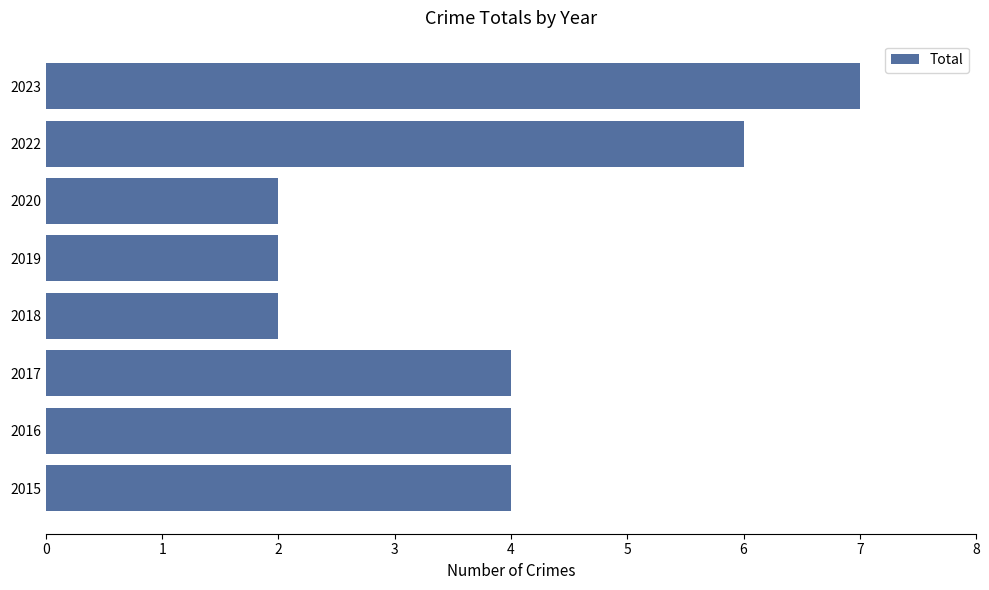

How many distinct data groups are displayed?

1